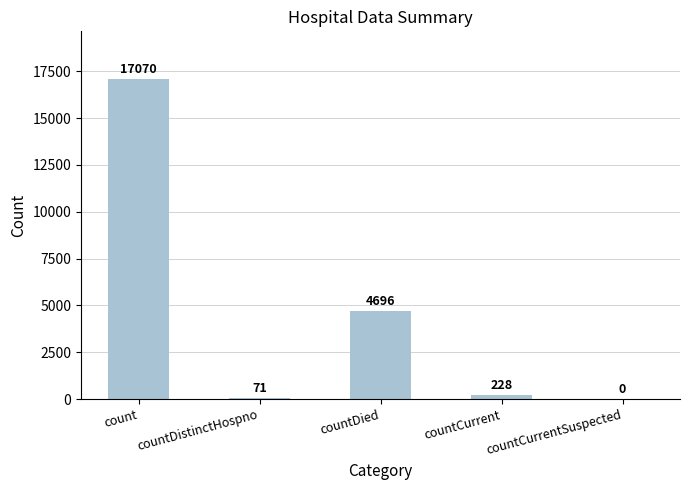

At which category does the chart reach its peak across all series?

count